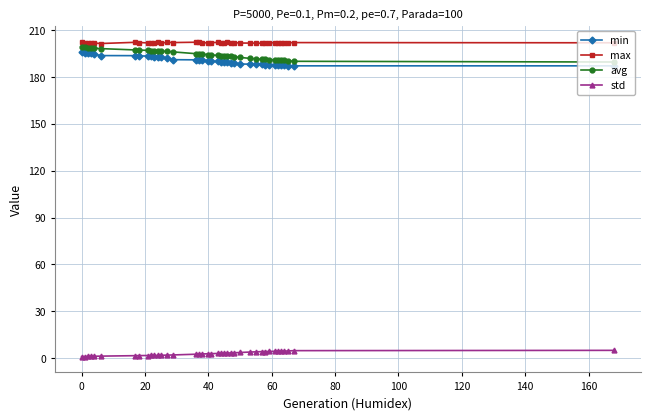

True or false: std and min cross at least once.

False